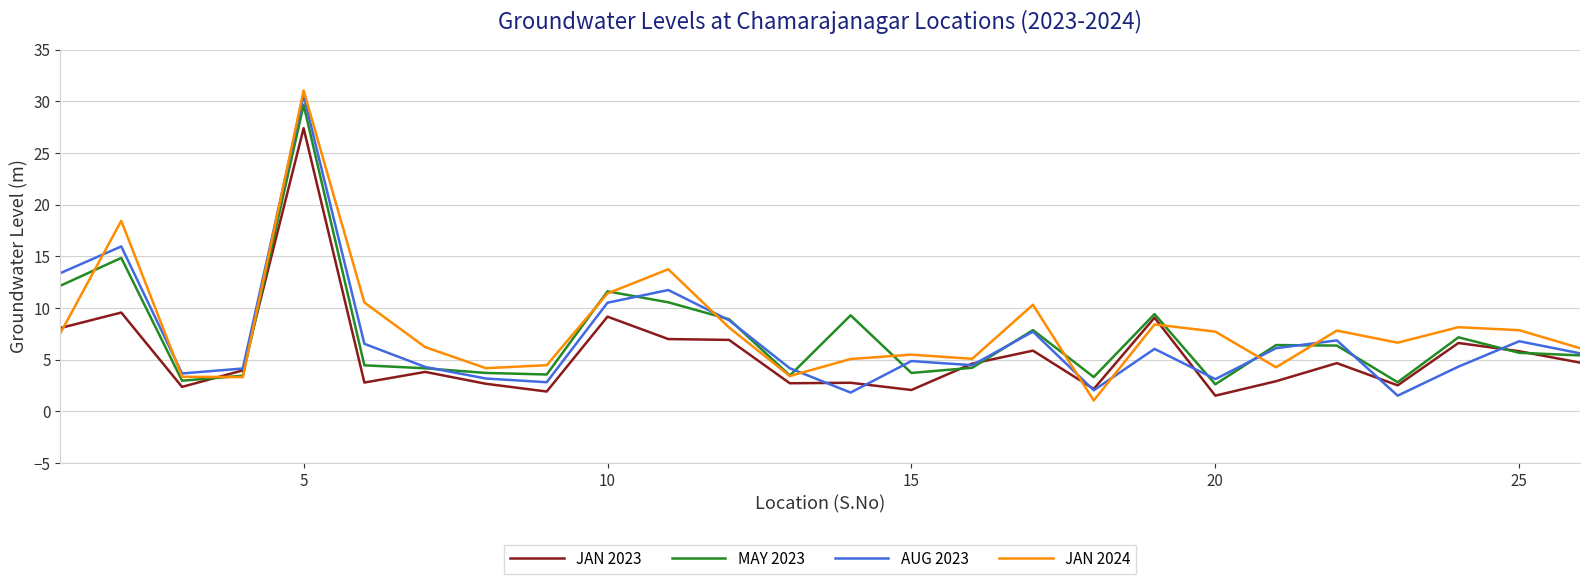

After their last crossing, which series has the higher values: JAN 2023 or JAN 2024?

JAN 2024